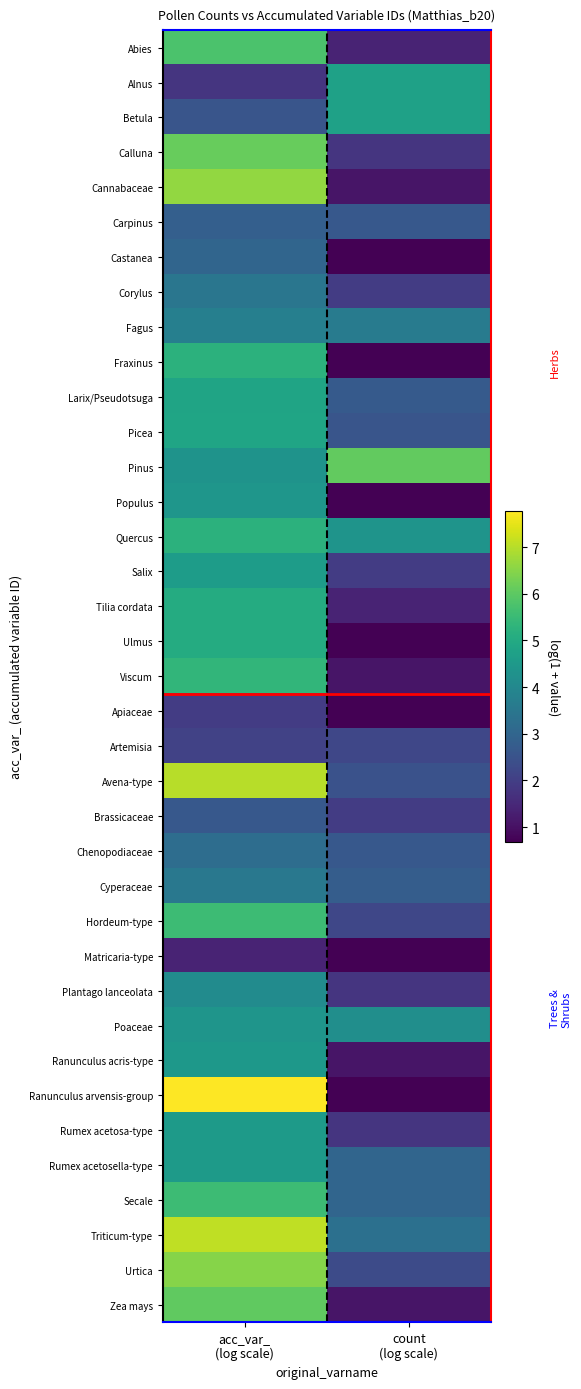

Which series changed the most between acc_var_ (log scale) and count (log scale)?

Ranunculus arvensis-group